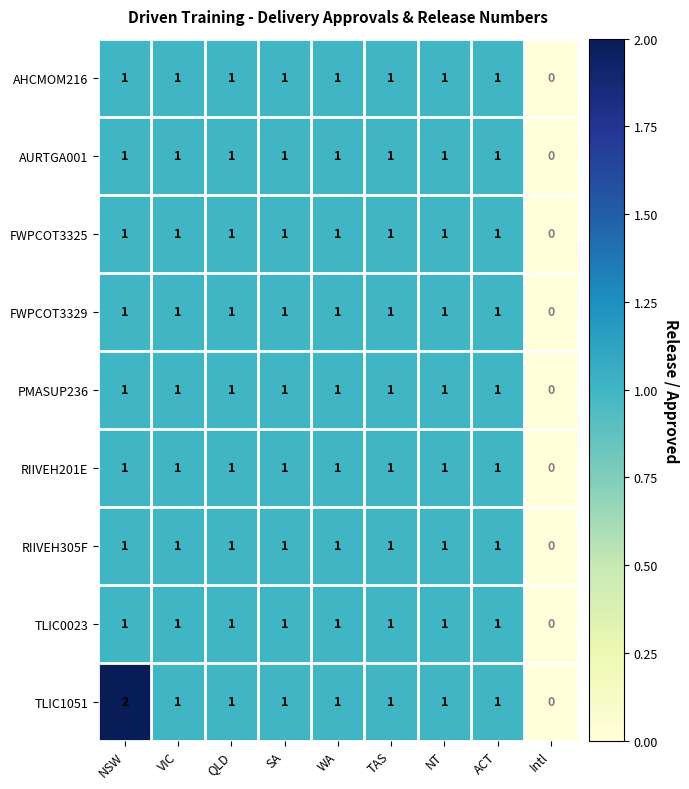

Which series has the largest range (max minus min)?

TLIC1051